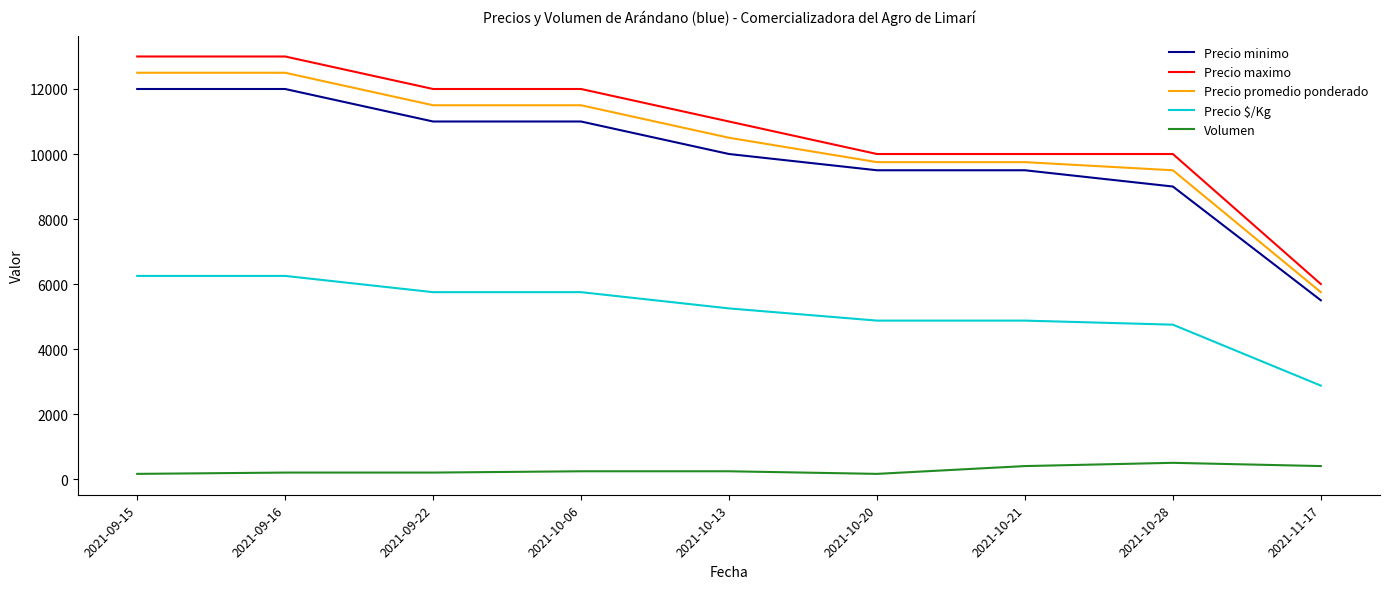

What is the sum of all Precio maximo values?

97000